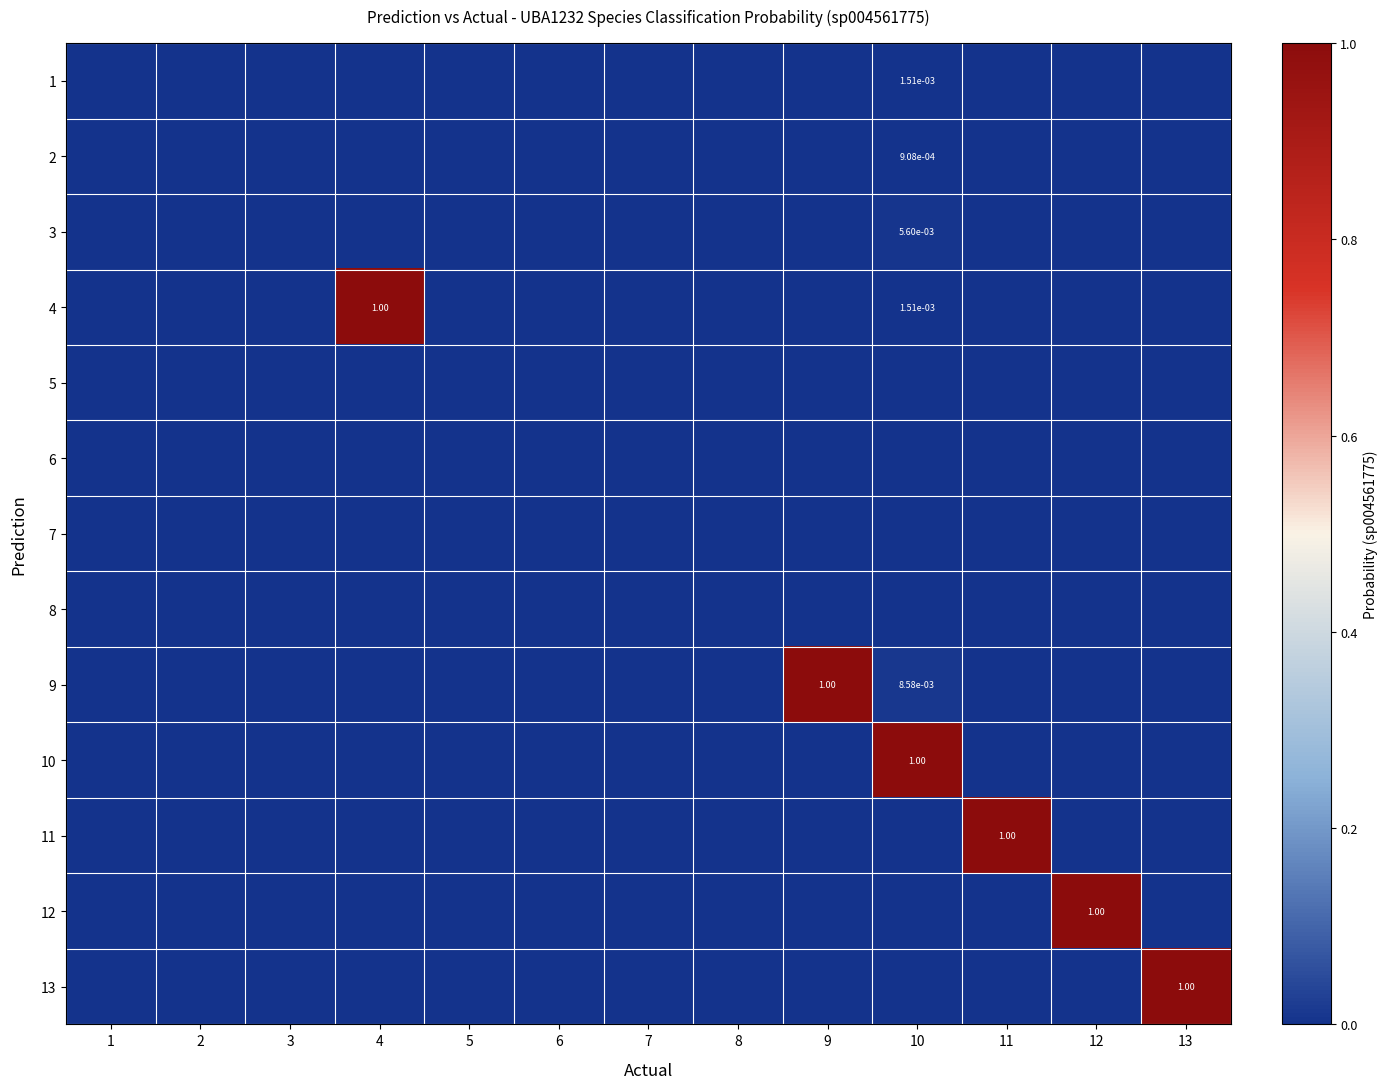

Is the value of 3 at 10 greater than the value of 9 at 9?

No